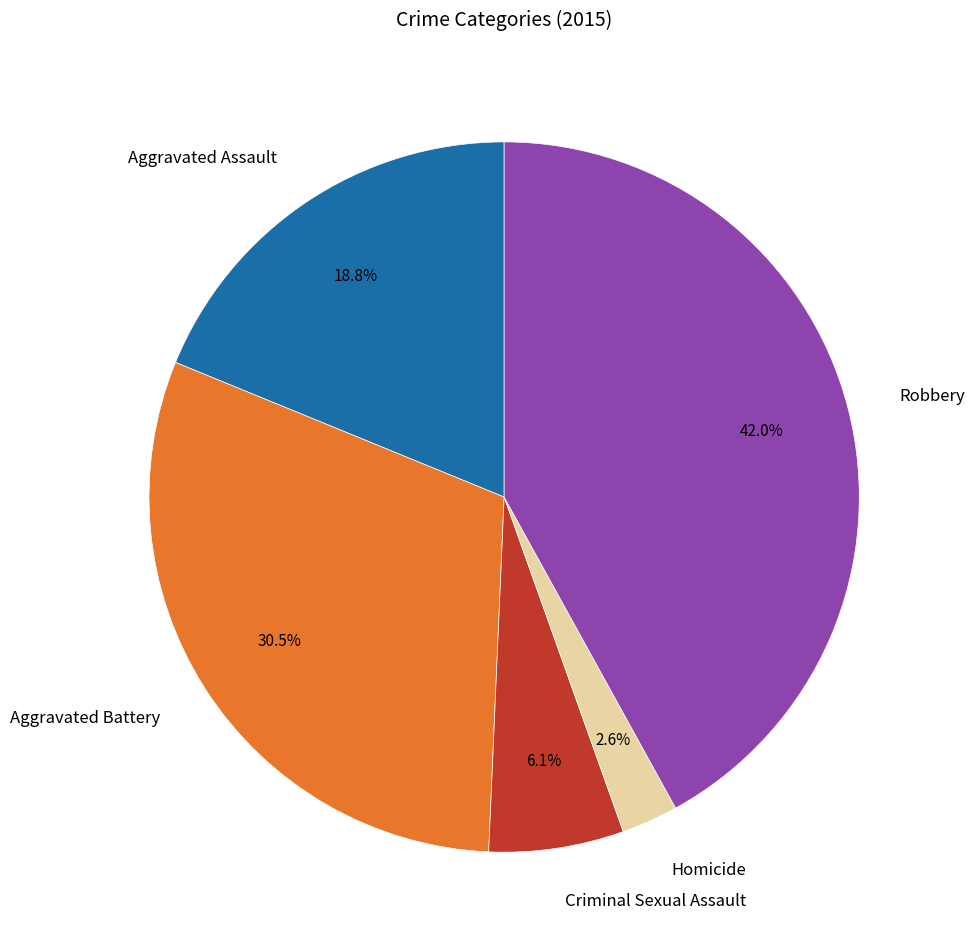

Is there any slice that represents more than half of the pie?

No